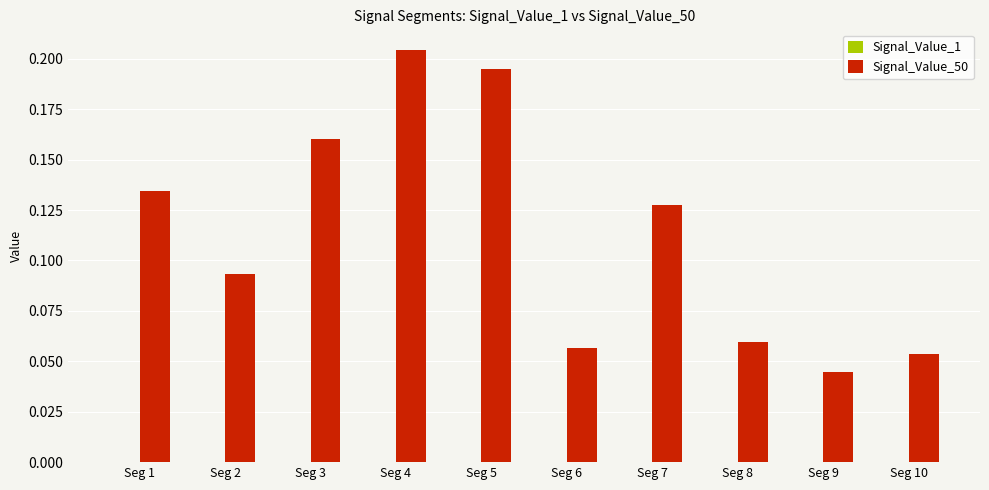

Which series has the largest total across all categories?

Signal_Value_50